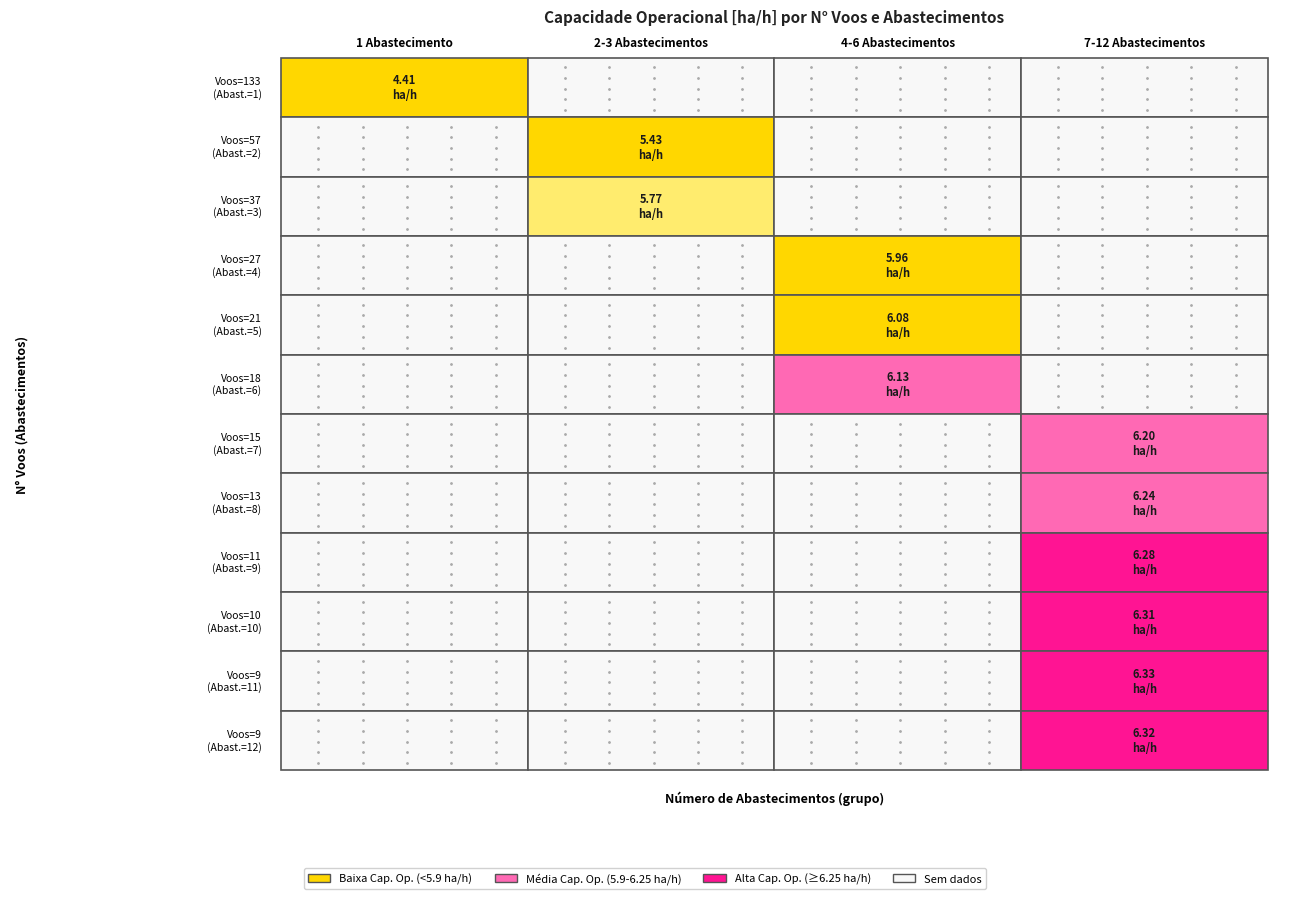

Reading right to left, transcribe all the data shown in this chart.

Abast.=1: 11=0.0	10=0.0	9=0.0	8=0.0	7=0.0	6=0.0	5=0.0	4=0.0	3=0.0	2=0.0	1=0.0	0=4.4
Abast.=2-3: 11=0.0	10=0.0	9=0.0	8=0.0	7=0.0	6=0.0	5=0.0	4=0.0	3=0.0	2=5.8	1=5.4	0=0.0
Abast.=4-6: 11=0.0	10=0.0	9=0.0	8=0.0	7=0.0	6=0.0	5=6.1	4=6.1	3=6.0	2=0.0	1=0.0	0=0.0
Abast.=7-12: 11=6.3	10=6.3	9=6.3	8=6.3	7=6.2	6=6.2	5=0.0	4=0.0	3=0.0	2=0.0	1=0.0	0=0.0